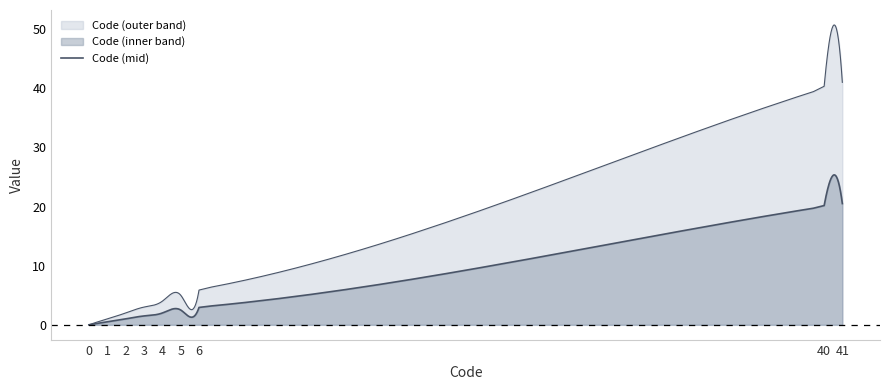

What is the sum of the values at 40 and 5?

45